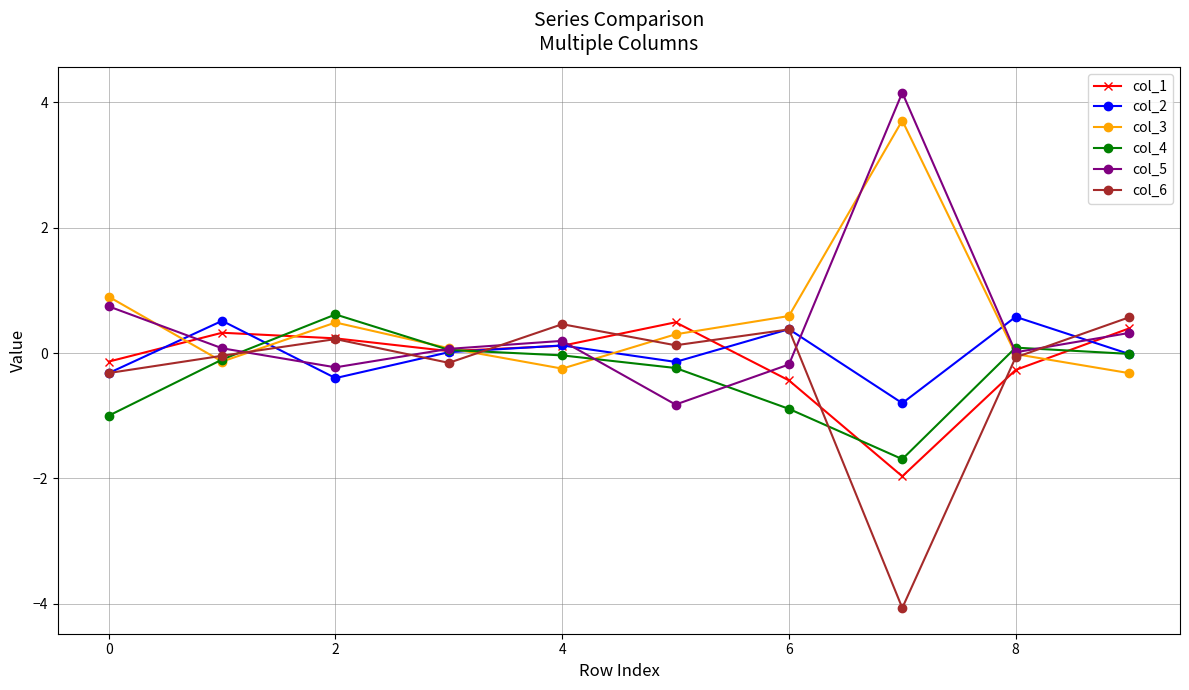

What is the highest value of the col_3 series?

3.7